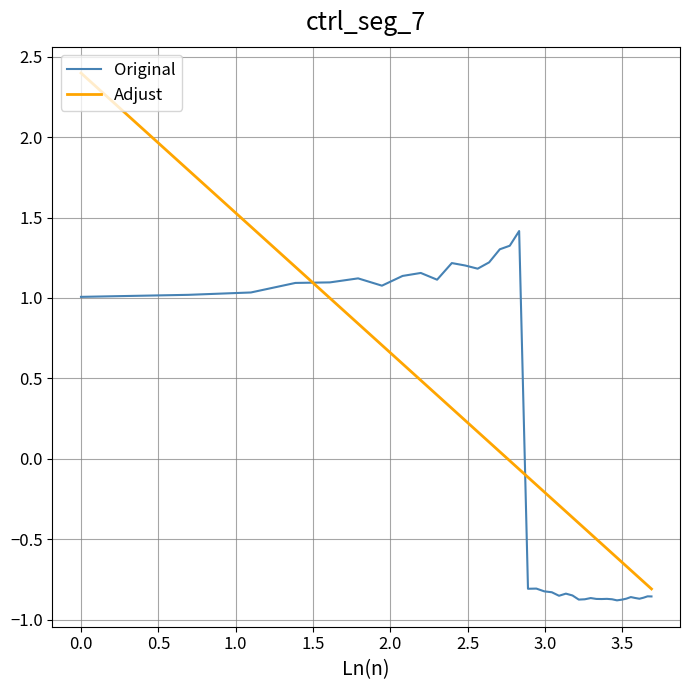

What is the maximum value shown in the chart?

2.4